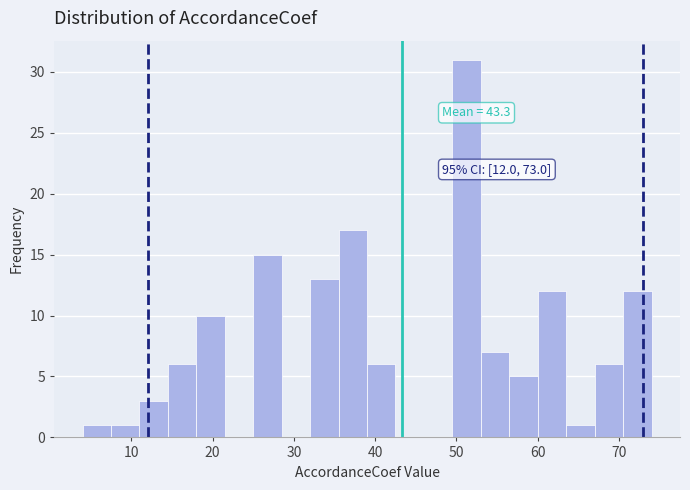

Around what value on the x-axis is the tallest bar? Give the approximate position of its centre, as read against the axis.

51